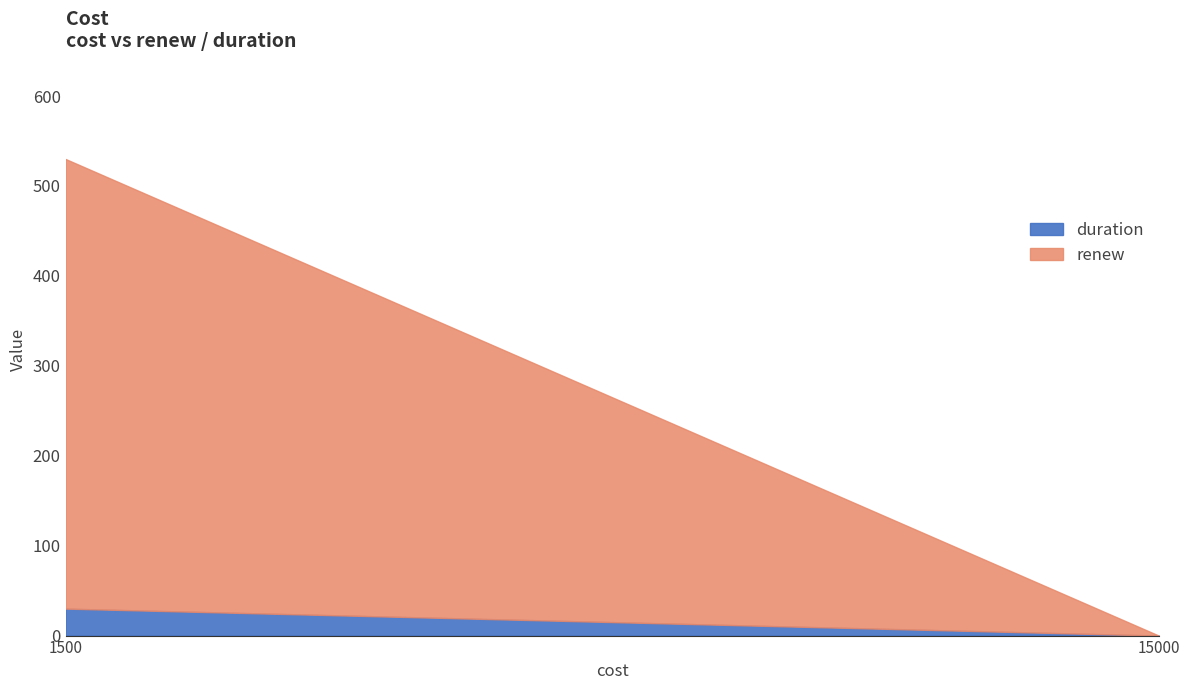

List the series in order of their overall mean, lowest first.

duration, renew